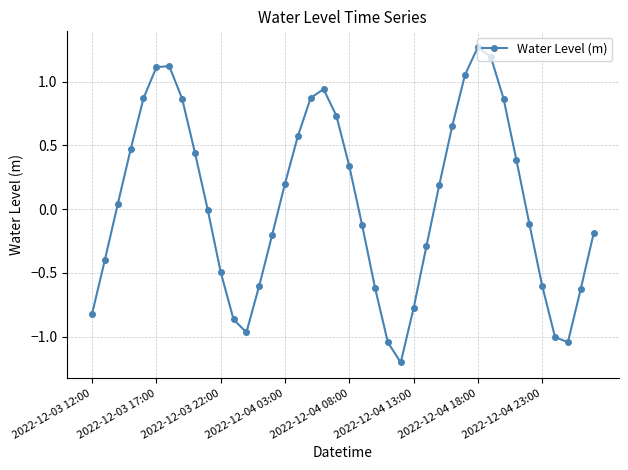

What is the difference between the maximum and second lowest values?

2.3